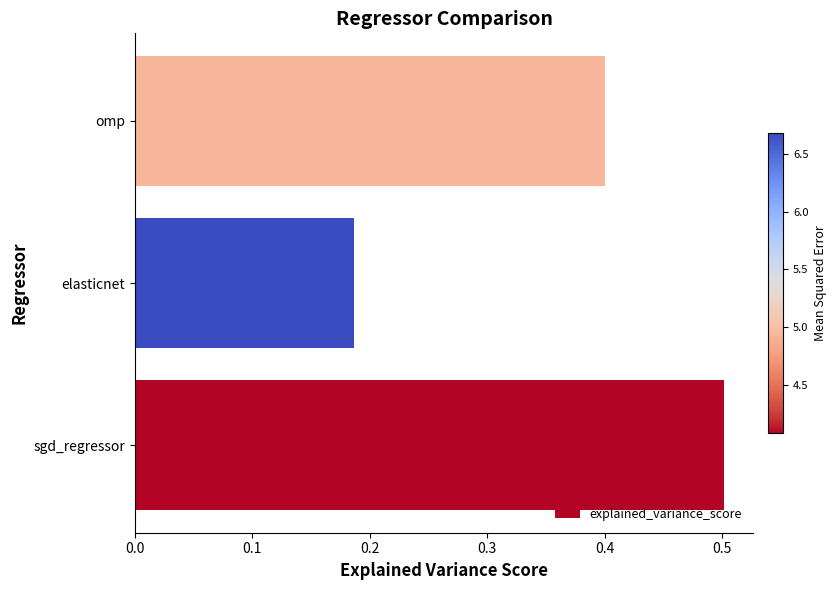

The chart shows a value of 0.2 at sgd_regressor. True or false?

False